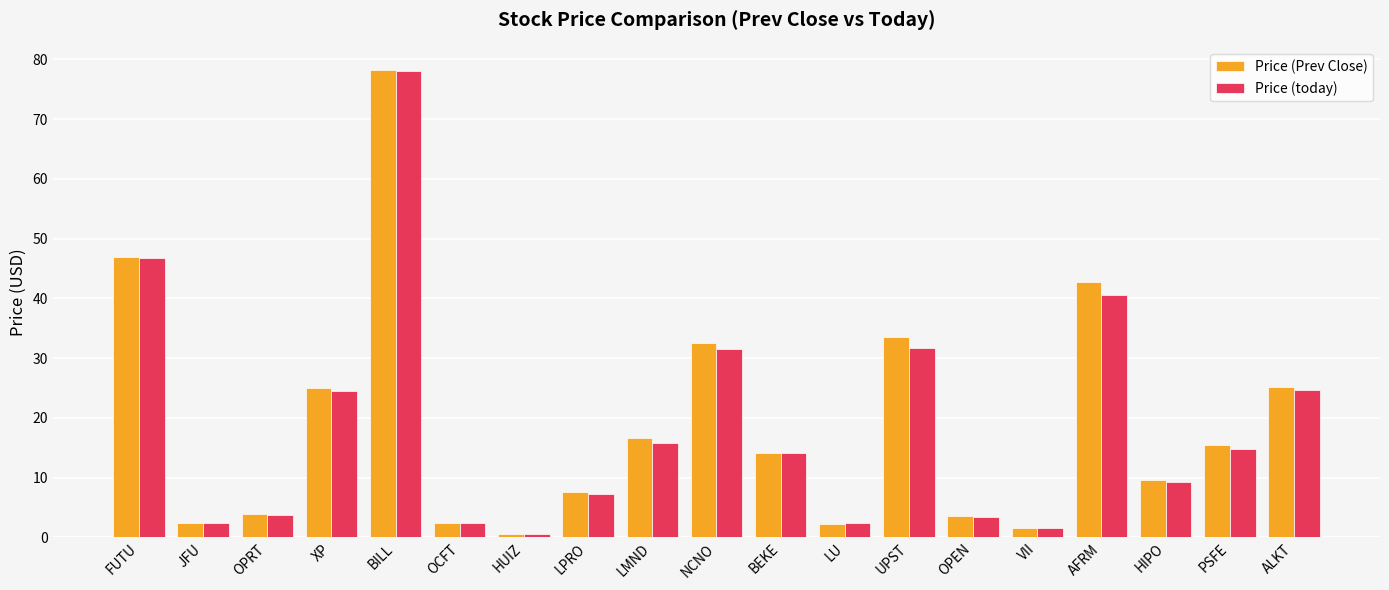

What is the approximate value of Price (today) at ALKT?

24.6